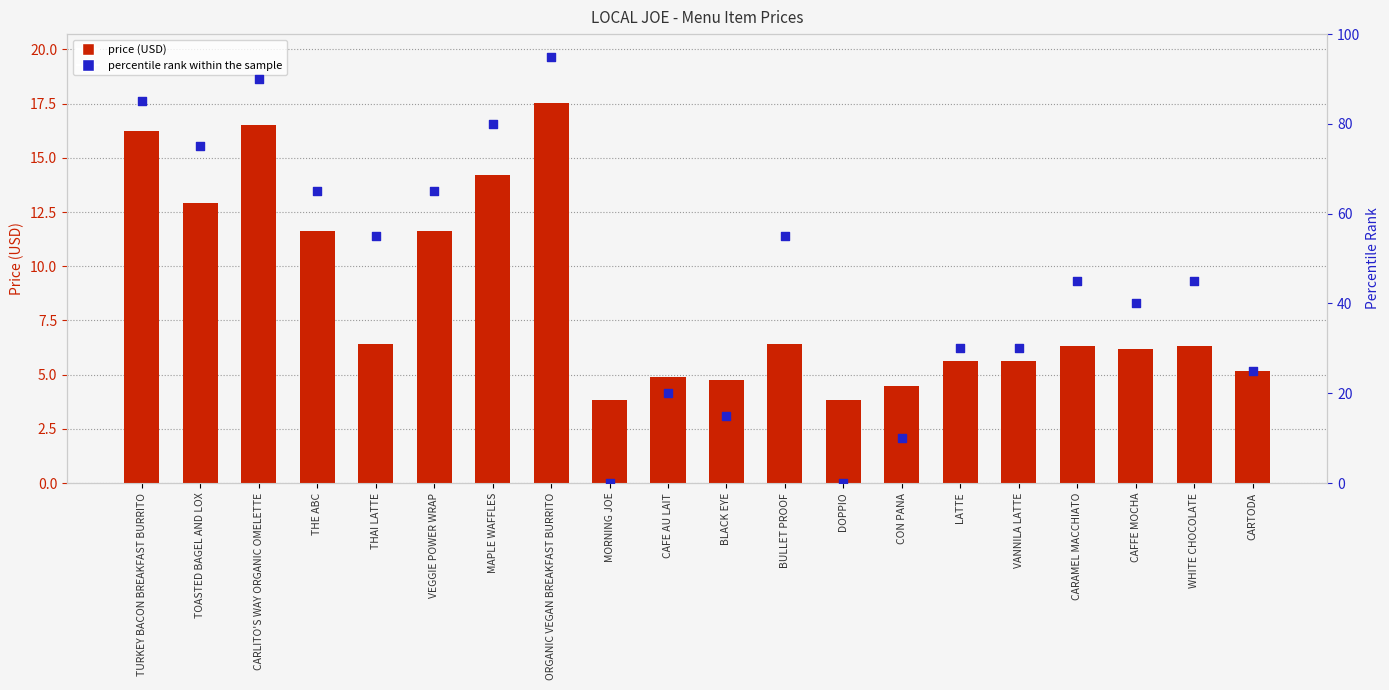

Is the value of price (USD) at MORNING JOE greater than the value of percentile rank within the sample at THAI LATTE?

No